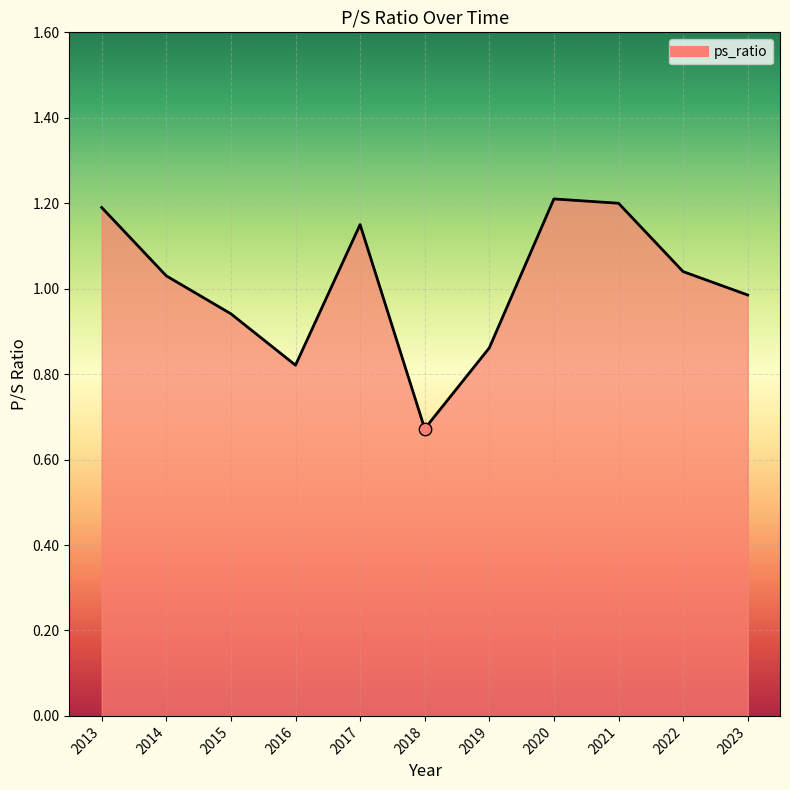

What is the change in value from 2013 to 2014?

-0.2